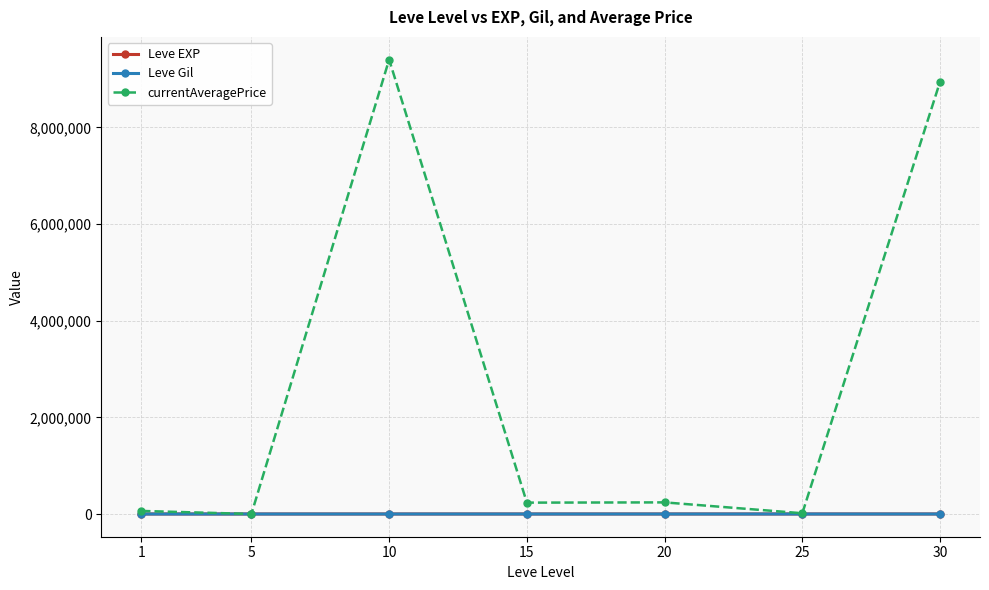

Which series has the widest spread of values?

currentAveragePrice